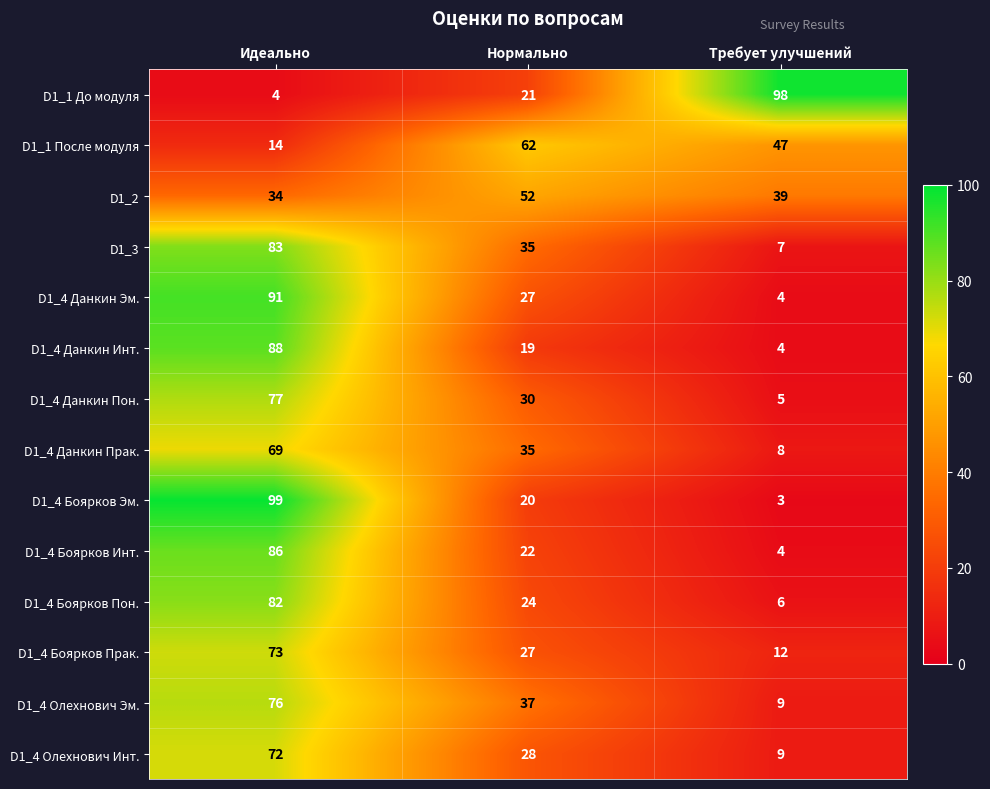

What is the difference between the highest and lowest values at Требует улучшений?

95